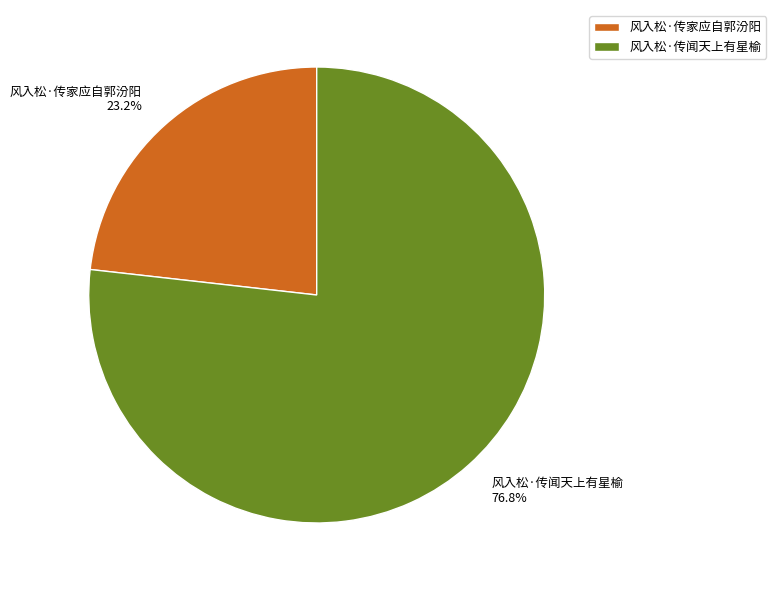

The 风入松·传家应自郭汾阳 slice represents 23% of the pie. True or false?

True